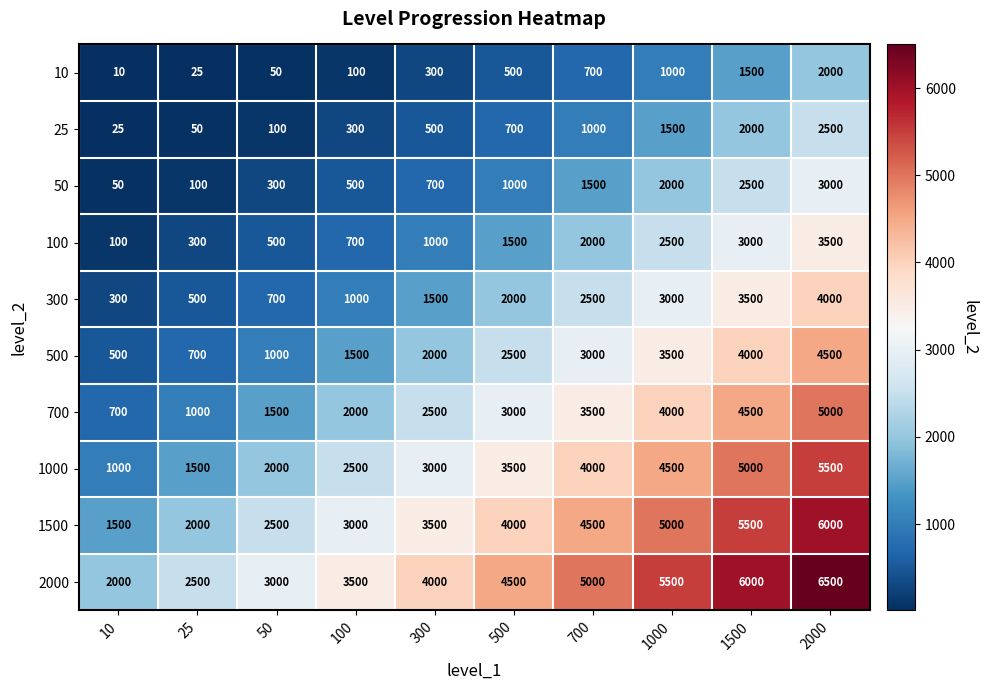

At how many categories does at least one series exceed 391?

10